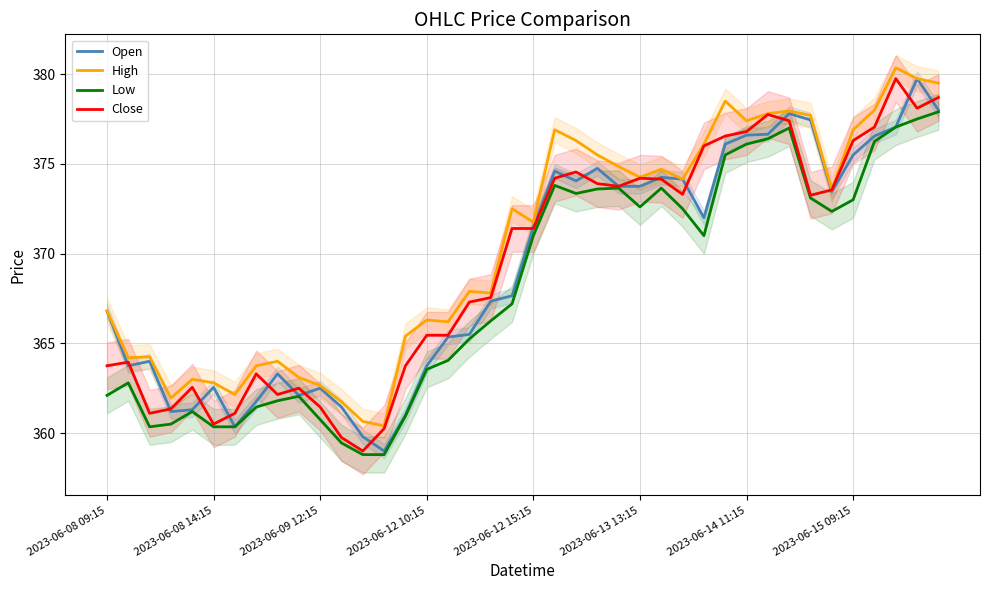

True or false: High has a value of 366.2 at 16.

True